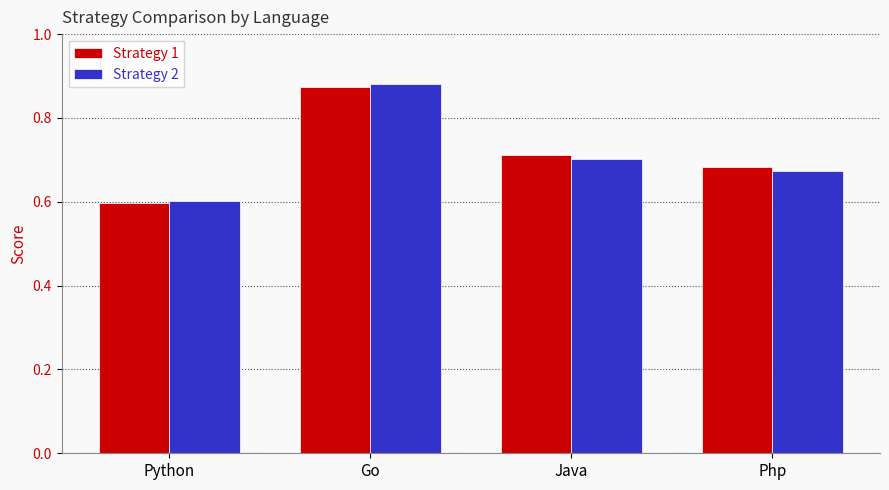

How many distinct data groups are displayed?

2